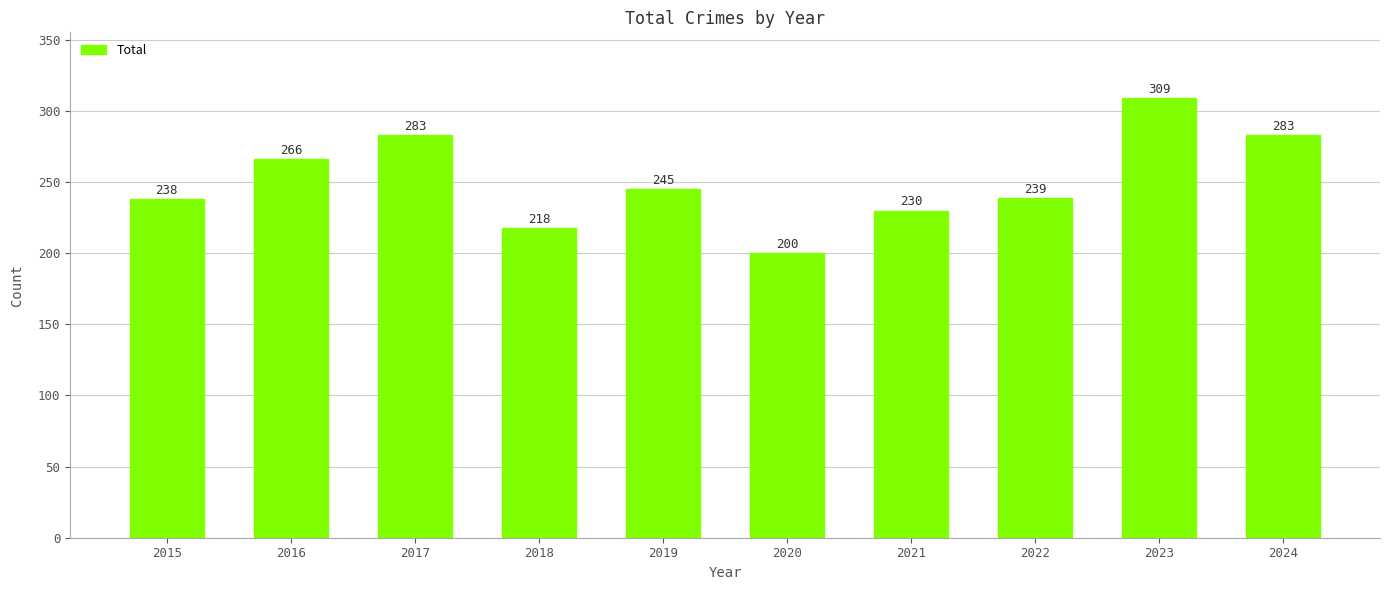

What is the greatest value displayed?

309